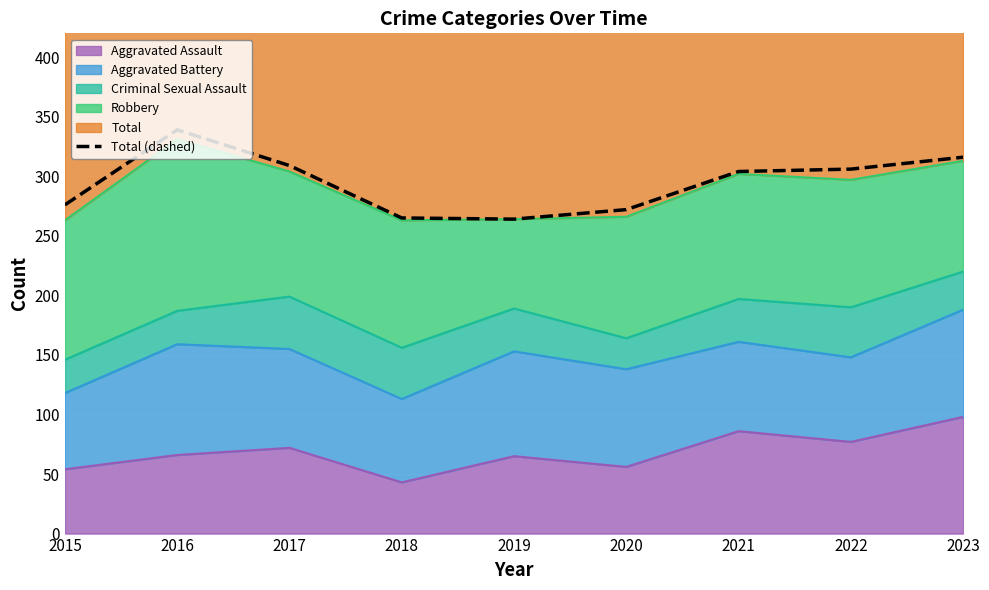

What is the change in value from 2017 to 2019?

-45